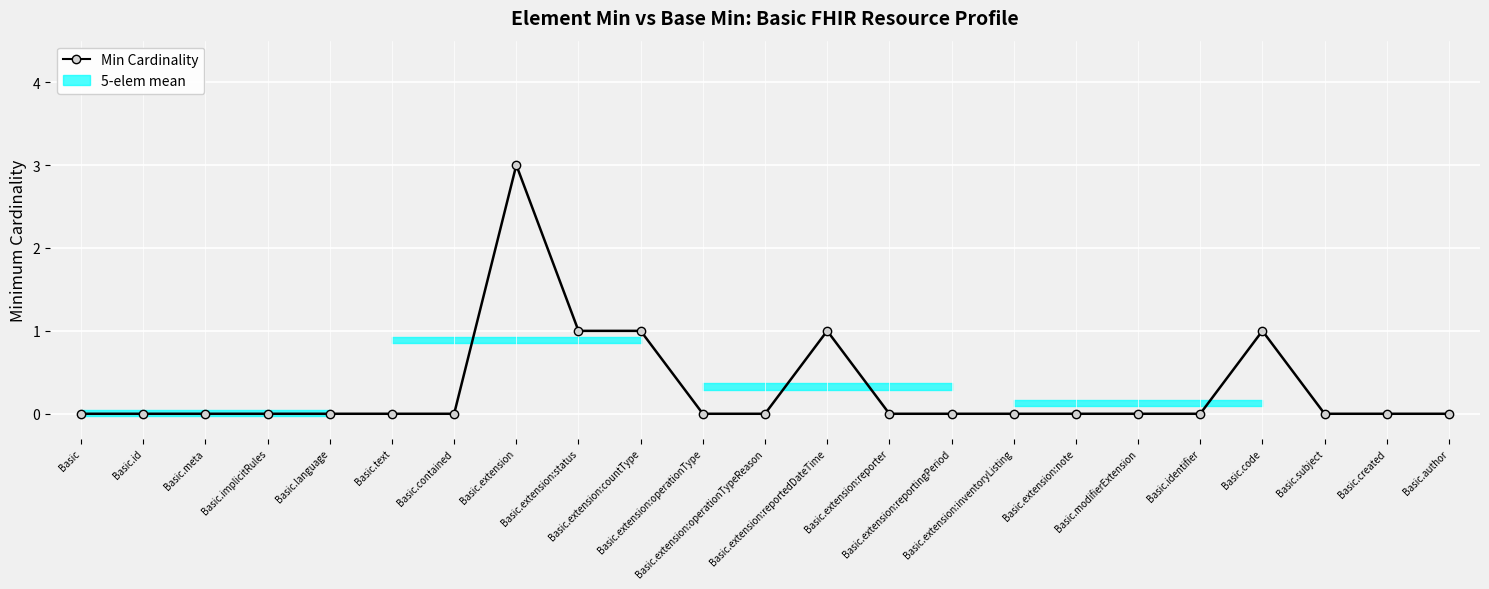

Rank the categories by value from highest to lowest.

Basic.extension, Basic.extension:status, Basic.extension:countType, Basic.extension:reportedDateTime, Basic.code, Basic, Basic.id, Basic.meta, Basic.implicitRules, Basic.language, Basic.text, Basic.contained, Basic.extension:operationType, Basic.extension:operationTypeReason, Basic.extension:reporter, Basic.extension:reportingPeriod, Basic.extension:inventoryListing, Basic.extension:note, Basic.modifierExtension, Basic.identifier, Basic.subject, Basic.created, Basic.author